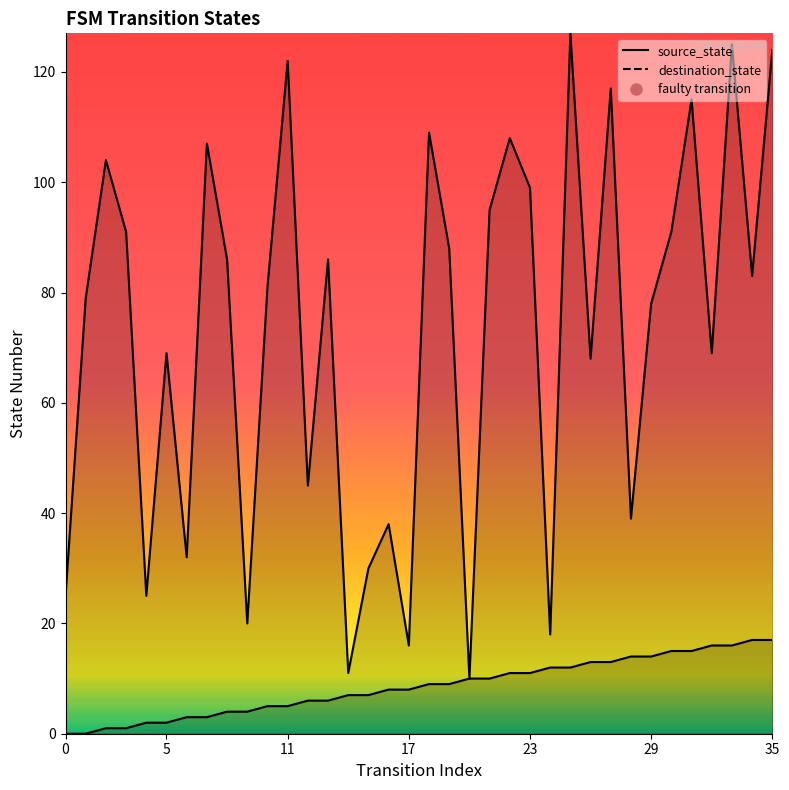

Which series has the largest total across all categories?

destination_state